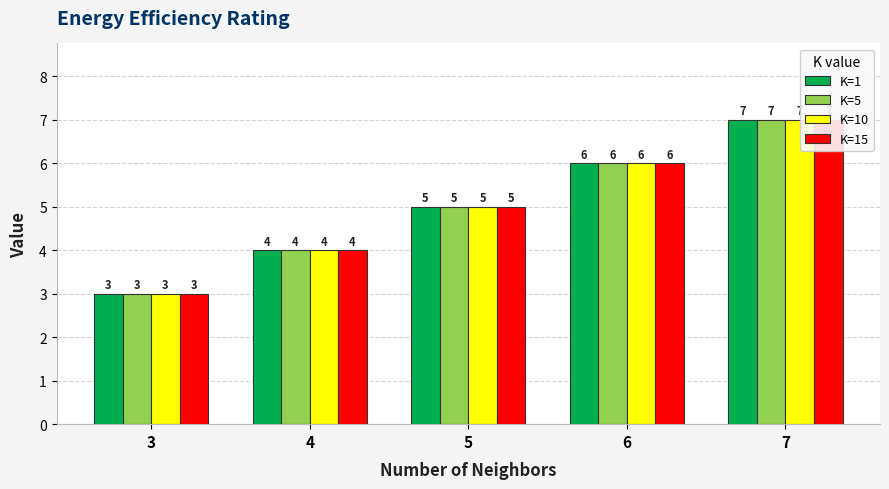

How many data points in K=1 are less than 5?

2